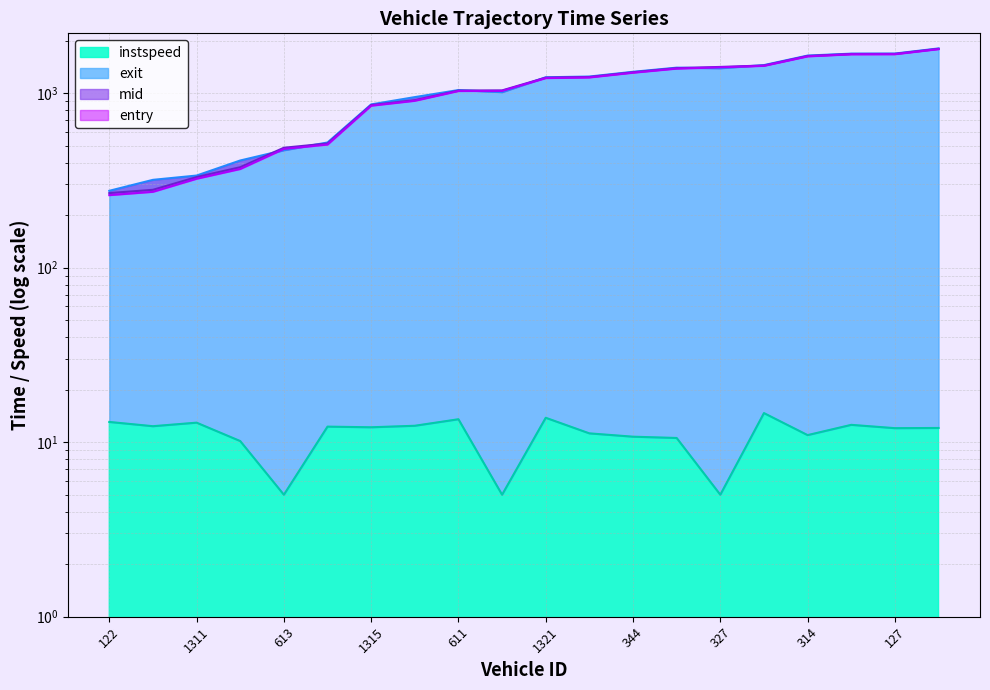

What is the difference between the mid values at 327 and 344?

95.3